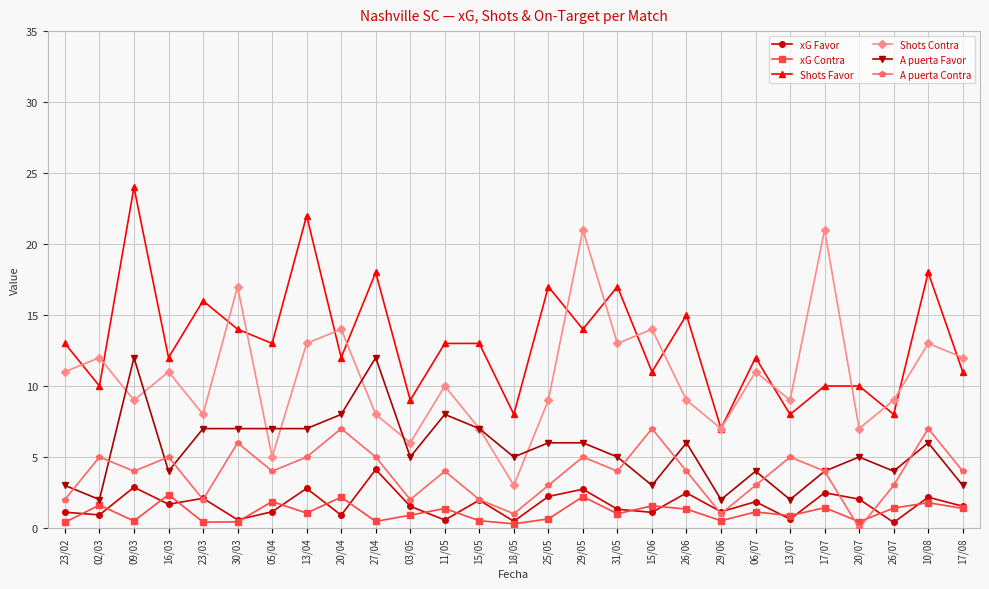

What is the label of the 9th point from the right?

26/06